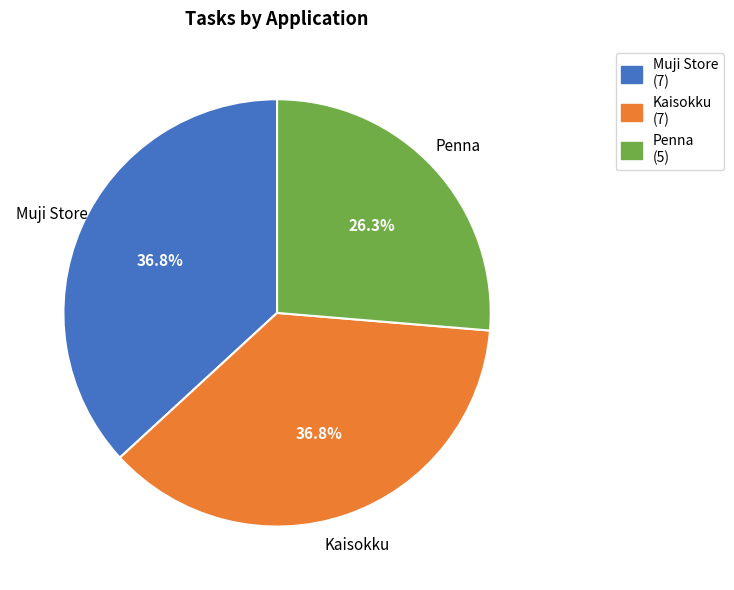

What percentage is NOT represented by Muji Store?

63.2%